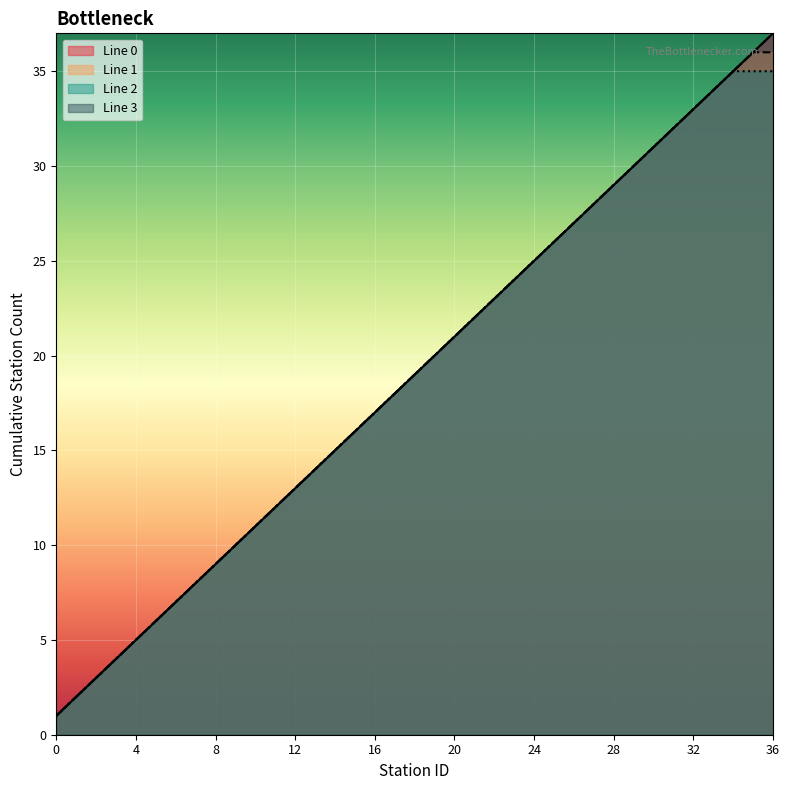

What is the average value of the Line 1 series?

19